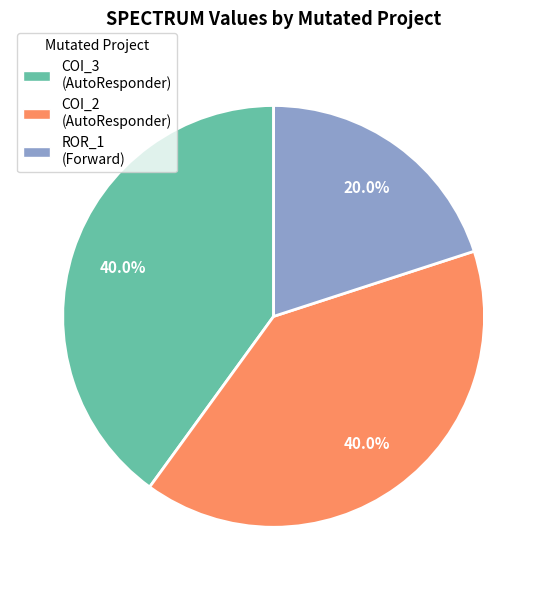

Does any single category account for the majority?

No